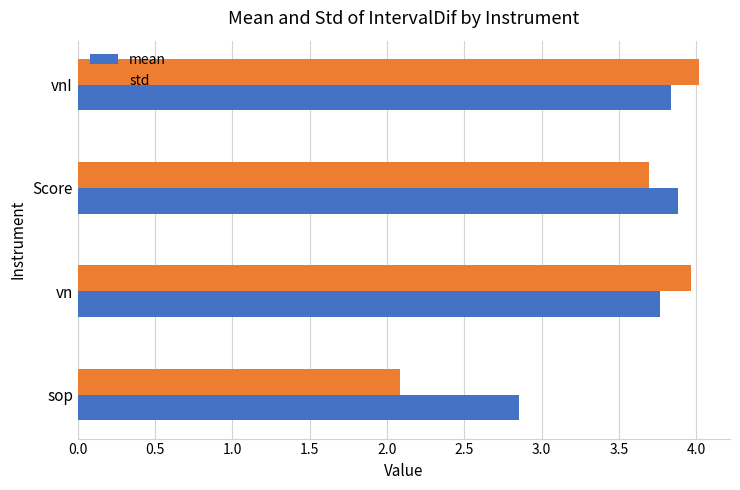

What are all the series names shown in the legend?

mean, std